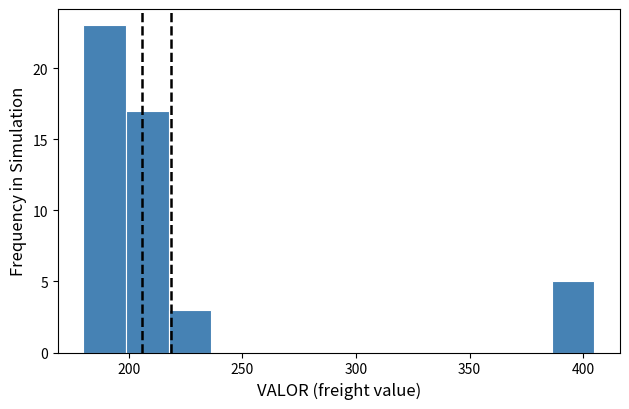

Read against the x-axis, roughly where is the centre of the tallest bar?

190